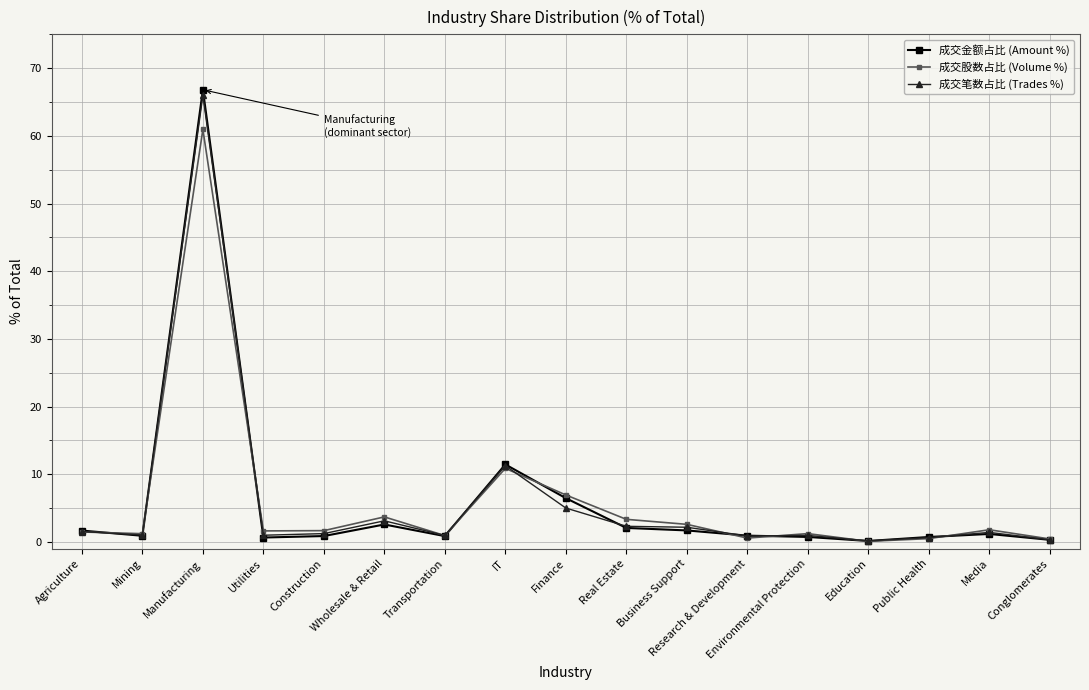

Which series changed the most between Wholesale & Retail and Research & Development?

成交股数占比 (Volume %)